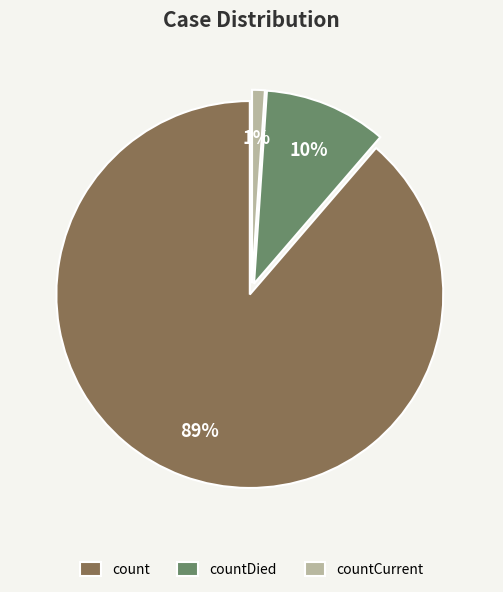

Do countDied and count together represent more than half of the pie?

Yes